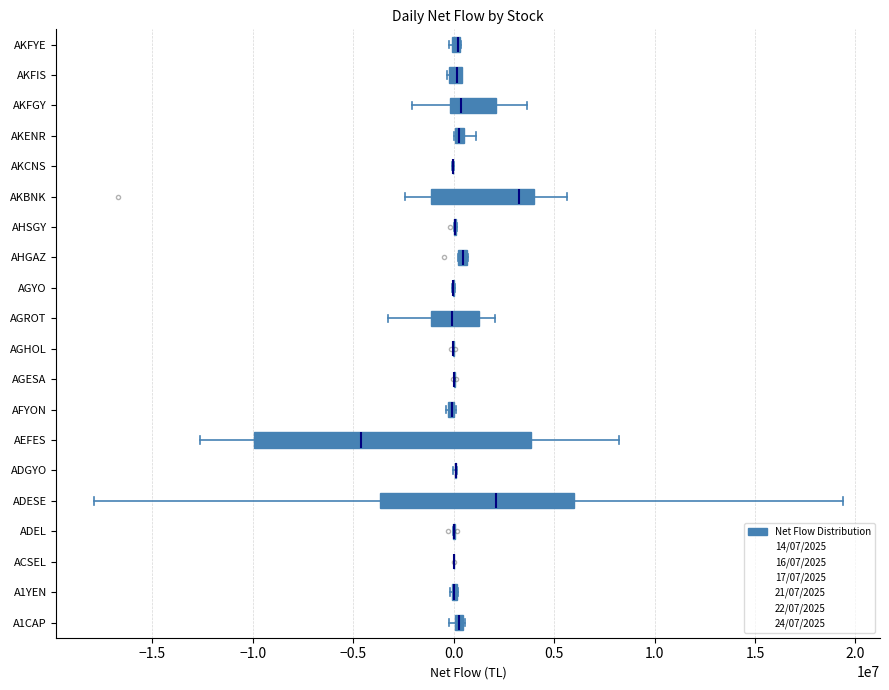

The 21/07/2025 series shows 11821829 at 1.0. True or false?

False